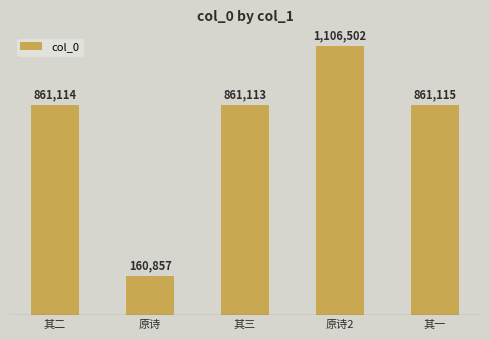

Rank the categories by value from highest to lowest.

原诗2, 其一, 其二, 其三, 原诗